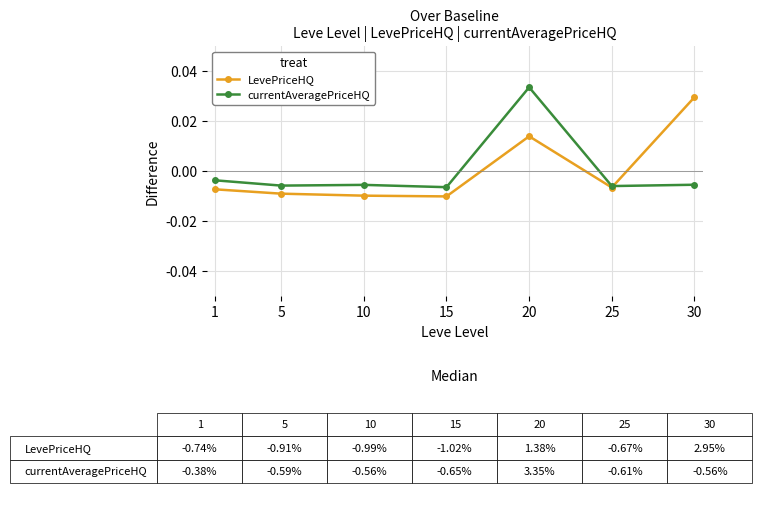

At which label does currentAveragePriceHQ first exceed 0?

20